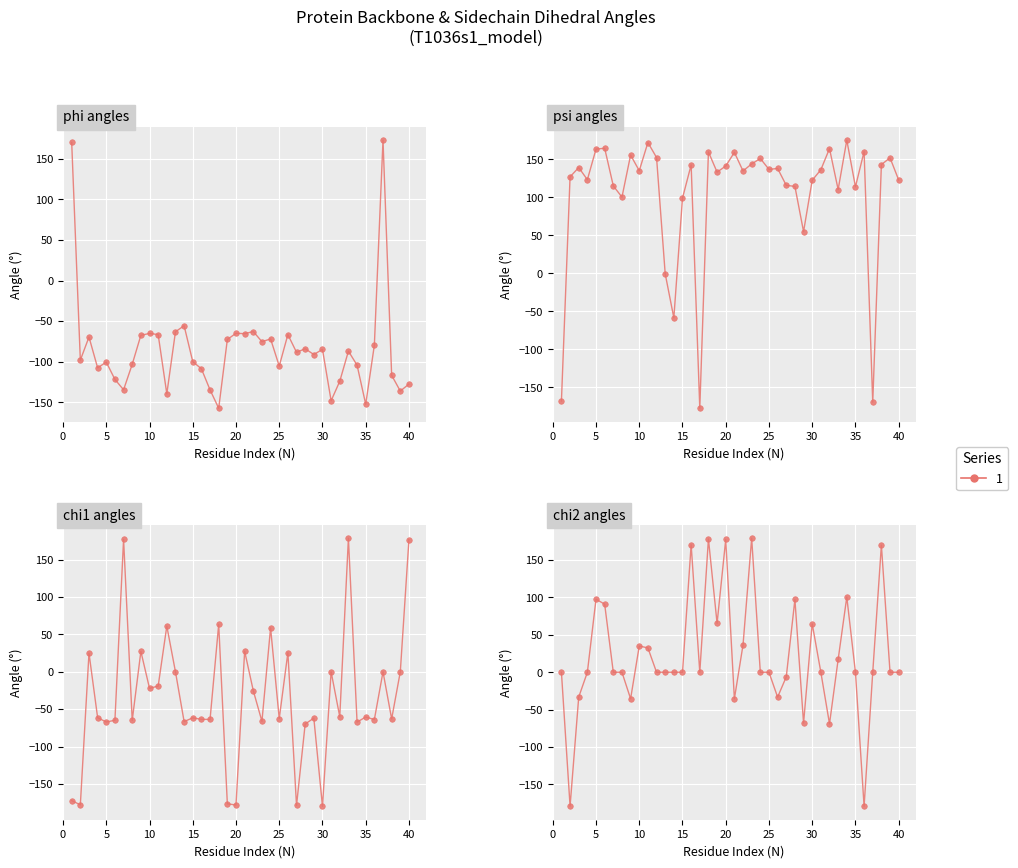

At 33, list the series in order from smallest to largest.

phi, chi2, psi, chi1